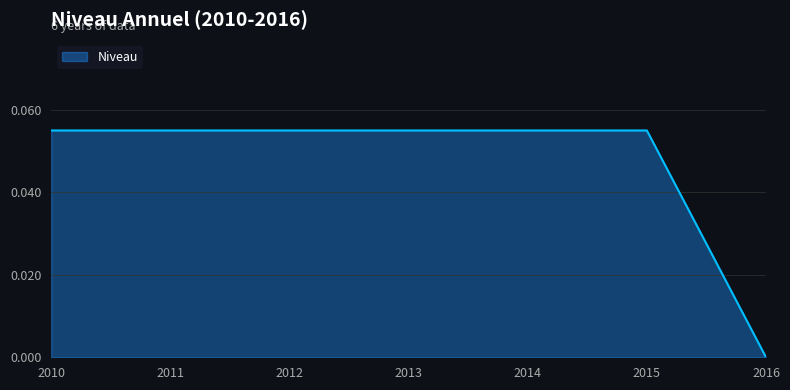

Count the values in the range 0 to 1.

7